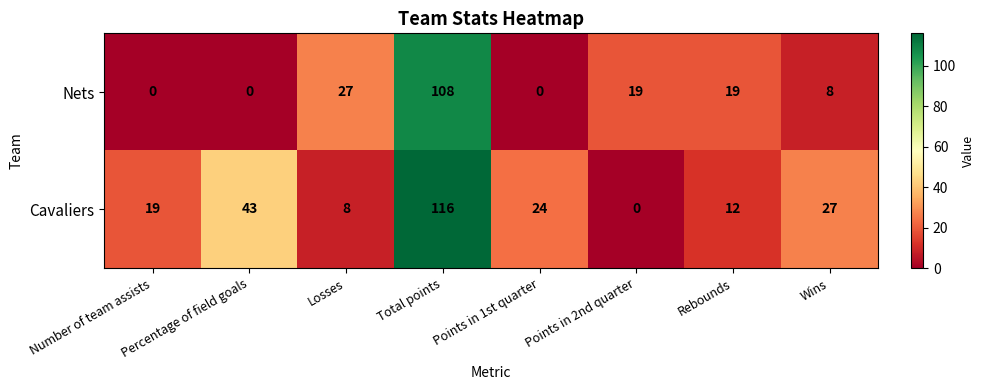

What is the maximum value shown in the chart?

116